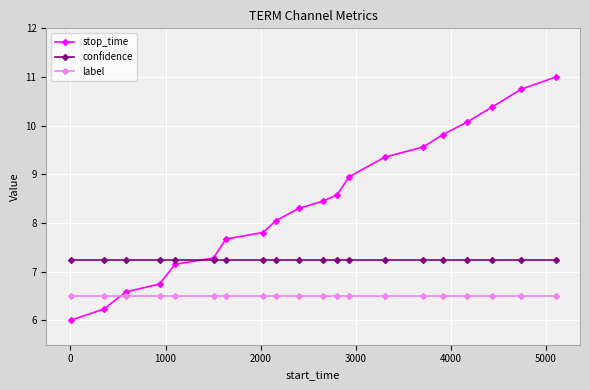

What is the value of the label point at the 11th from the left?

6.5